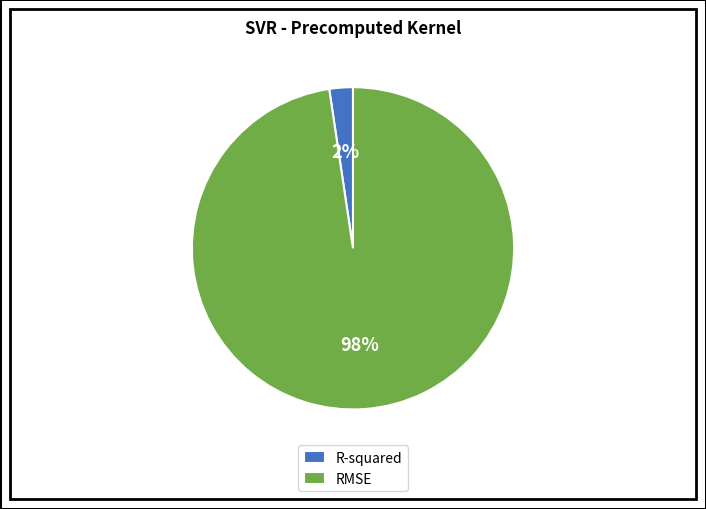

Which category has the smallest portion of the pie?

R-squared